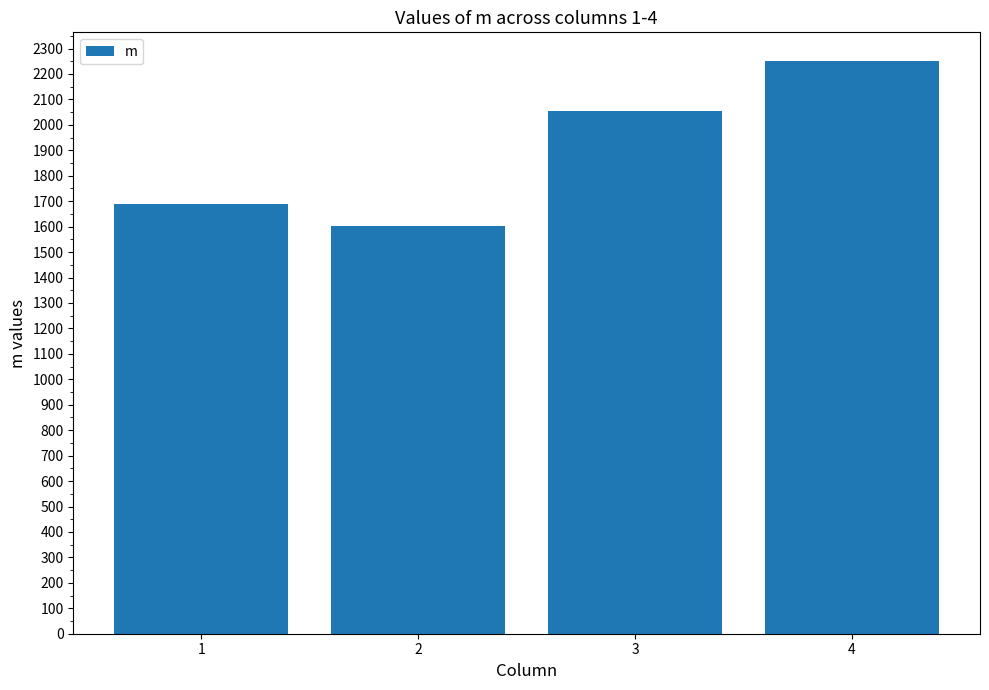

Reading left to right, what are all the values shown in this chart?

1687	1601	2053	2251